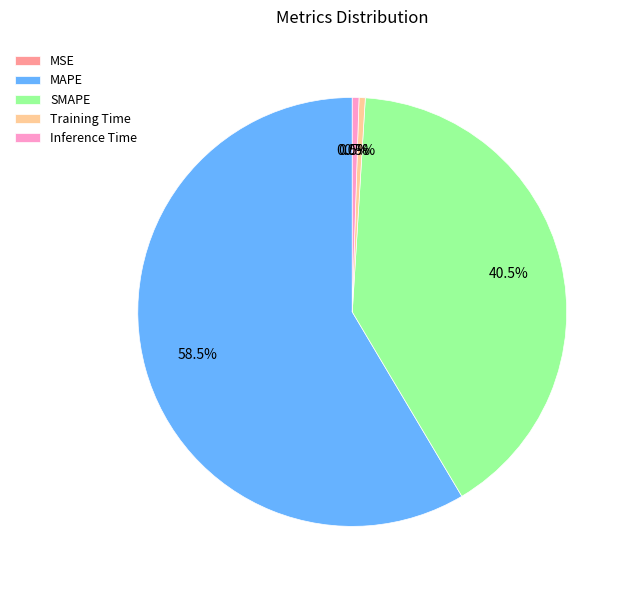

Which has a higher value, Inference Time or SMAPE?

SMAPE